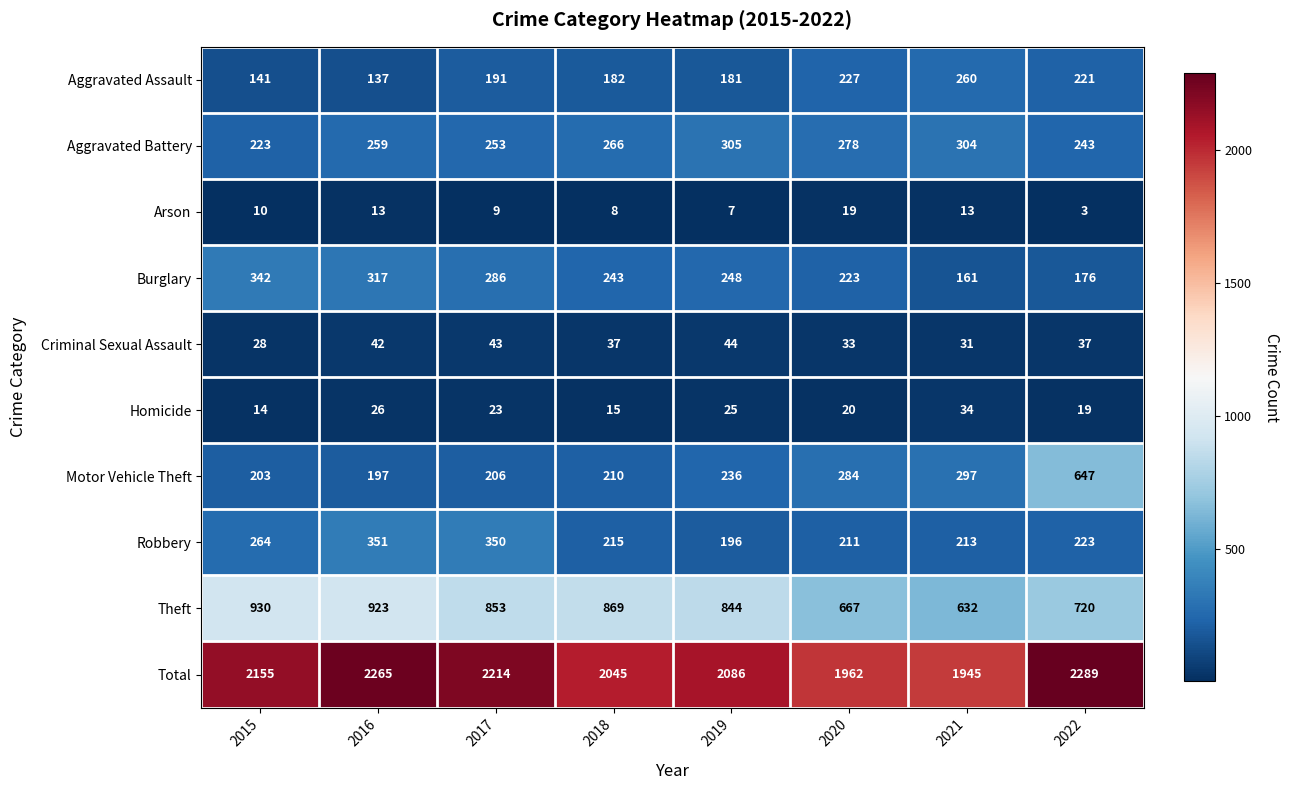

Is it true that Homicide equals 14 at 2015?

True